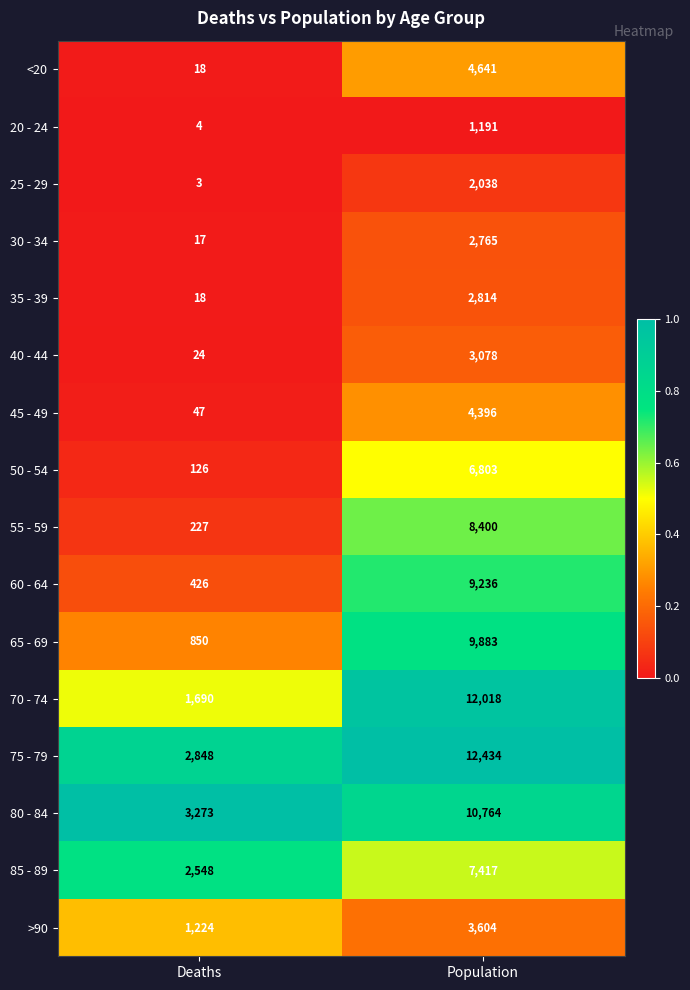

What is the spread (max minus min) of values at Population?

11243